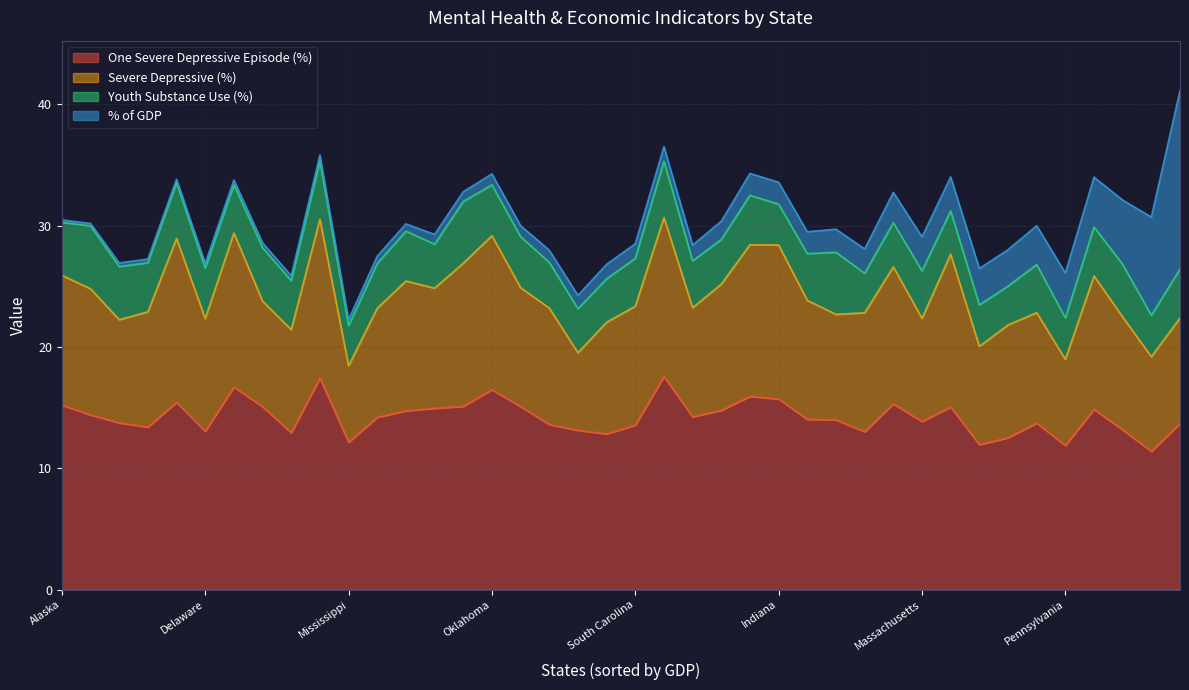

True or false: One_Severe_Depressive and Youth_Substance_Use cross at least once.

False